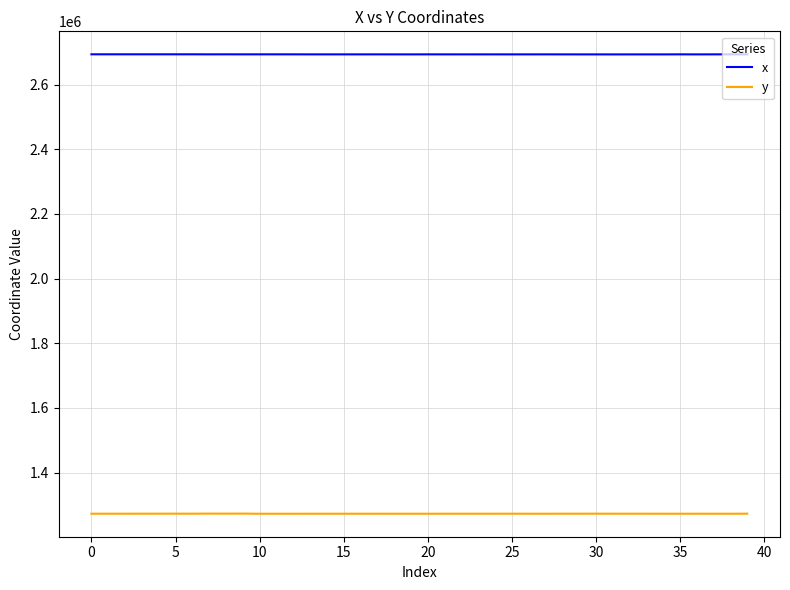

True or false: y and x intersect in this chart.

False